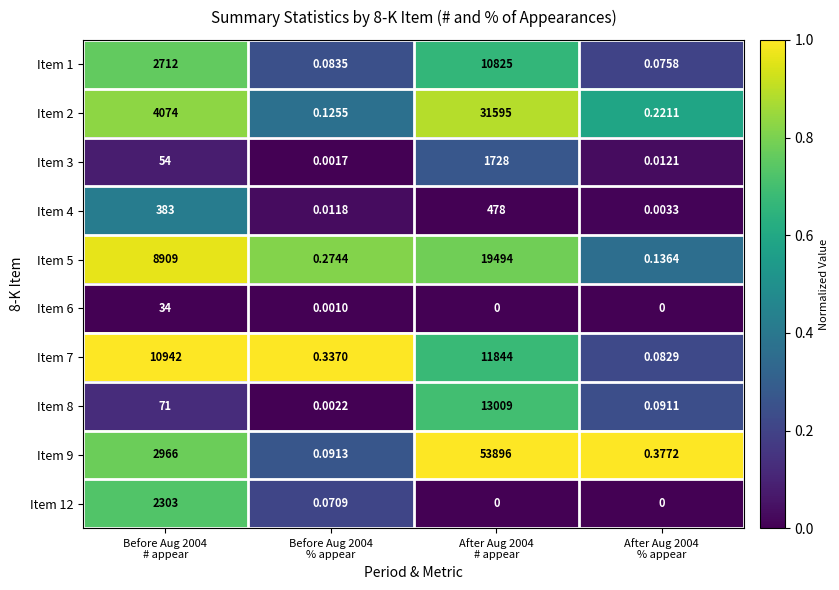

How many series are shown in this chart?

10